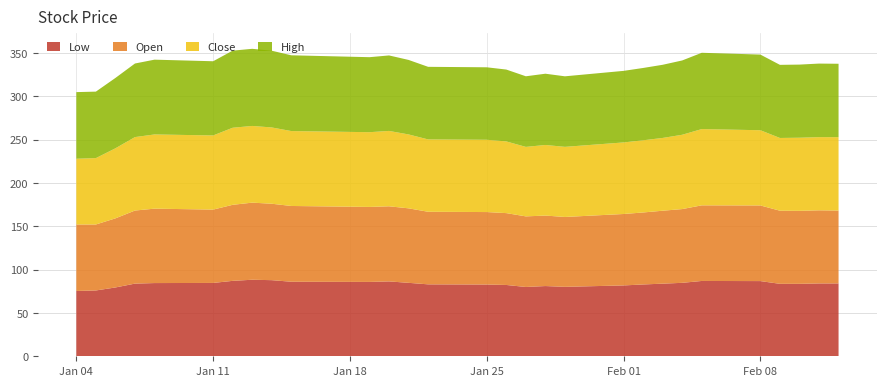

Reading left to right, extract all data points from this chart.

Low: 2021-01-04=75.4	2021-01-05=76.0	2021-01-06=79.4	2021-01-07=83.9	2021-01-08=84.5	2021-01-11=84.7	2021-01-12=87.1	2021-01-13=88.3	2021-01-14=87.8	2021-01-15=86.0	2021-01-19=85.8	2021-01-20=86.4	2021-01-21=84.8	2021-01-22=83.0	2021-01-25=82.8	2021-01-26=82.3	2021-01-27=80.0	2021-01-28=81.1	2021-01-29=80.2	2021-02-01=81.8	2021-02-02=82.9	2021-02-03=83.8	2021-02-04=84.8	2021-02-05=86.9	2021-02-08=86.8	2021-02-09=83.6	2021-02-10=83.6	2021-02-11=84.1	2021-02-12=84.1
Open: 2021-01-04=76.8	2021-01-05=76.2	2021-01-06=79.8	2021-01-07=84.3	2021-01-08=85.9	2021-01-11=84.7	2021-01-12=87.8	2021-01-13=89.0	2021-01-14=88.2	2021-01-15=87.4	2021-01-19=86.6	2021-01-20=86.7	2021-01-21=86.0	2021-01-22=83.8	2021-01-25=83.6	2021-01-26=82.9	2021-01-27=81.5	2021-01-28=81.4	2021-01-29=80.7	2021-02-01=82.5	2021-02-02=83.1	2021-02-03=84.2	2021-02-04=85.1	2021-02-05=87.3	2021-02-08=87.3	2021-02-09=84.4	2021-02-10=84.2	2021-02-11=84.4	2021-02-12=84.1
Close: 2021-01-04=75.9	2021-01-05=76.6	2021-01-06=80.9	2021-01-07=84.8	2021-01-08=85.7	2021-01-11=85.6	2021-01-12=89.0	2021-01-13=88.5	2021-01-14=88.1	2021-01-15=86.5	2021-01-19=86.3	2021-01-20=87.0	2021-01-21=85.3	2021-01-22=83.5	2021-01-25=83.4	2021-01-26=82.7	2021-01-27=80.2	2021-01-28=81.5	2021-01-29=80.9	2021-02-01=82.6	2021-02-02=83.3	2021-02-03=84.0	2021-02-04=85.8	2021-02-05=88.0	2021-02-08=86.8	2021-02-09=84.0	2021-02-10=84.4	2021-02-11=84.5	2021-02-12=84.7
High: 2021-01-04=76.9	2021-01-05=76.7	2021-01-06=81.2	2021-01-07=84.9	2021-01-08=86.3	2021-01-11=85.6	2021-01-12=89.0	2021-01-13=89.0	2021-01-14=88.5	2021-01-15=87.4	2021-01-19=86.6	2021-01-20=87.1	2021-01-21=86.0	2021-01-22=83.8	2021-01-25=83.6	2021-01-26=82.9	2021-01-27=81.5	2021-01-28=82.2	2021-01-29=81.4	2021-02-01=82.6	2021-02-02=83.5	2021-02-03=84.4	2021-02-04=85.8	2021-02-05=88.0	2021-02-08=87.3	2021-02-09=84.4	2021-02-10=84.4	2021-02-11=84.9	2021-02-12=84.7